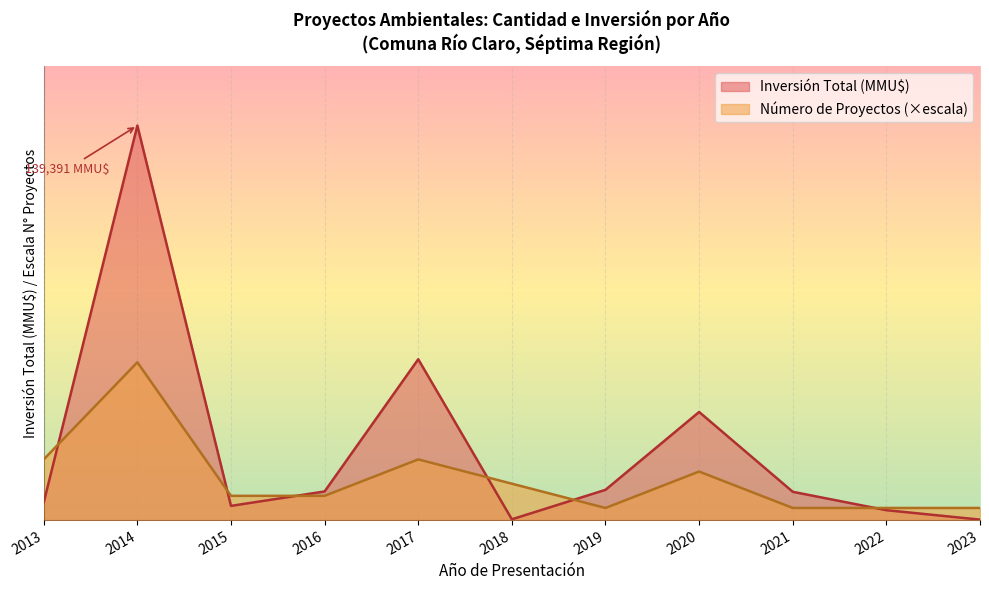

True or false: Inversión Total (MMU$) has more than 0 interior local peaks.

True